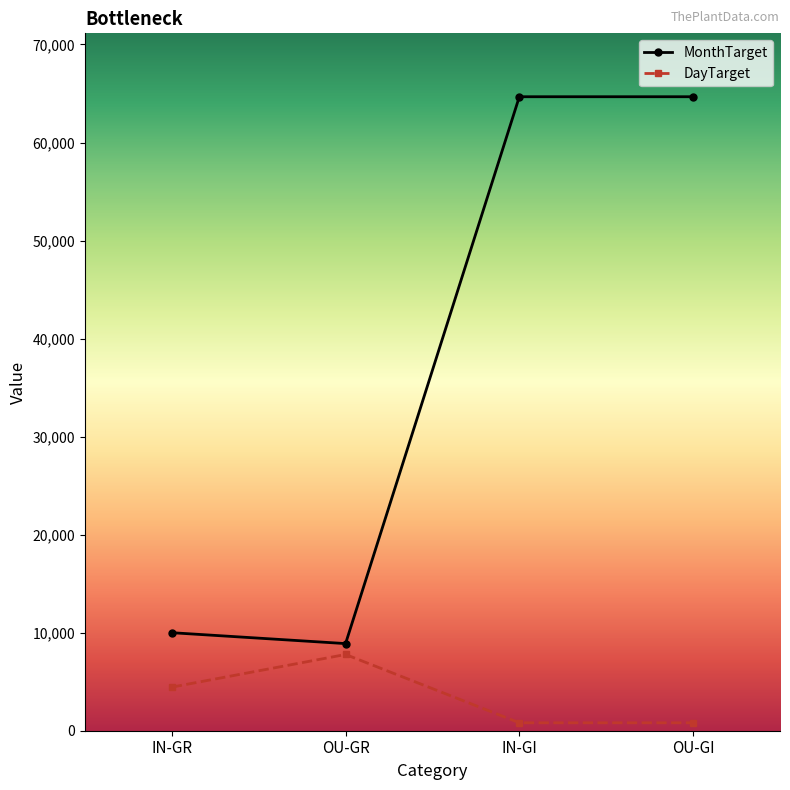

What is the label of the 3rd point from the left?

IN-GI